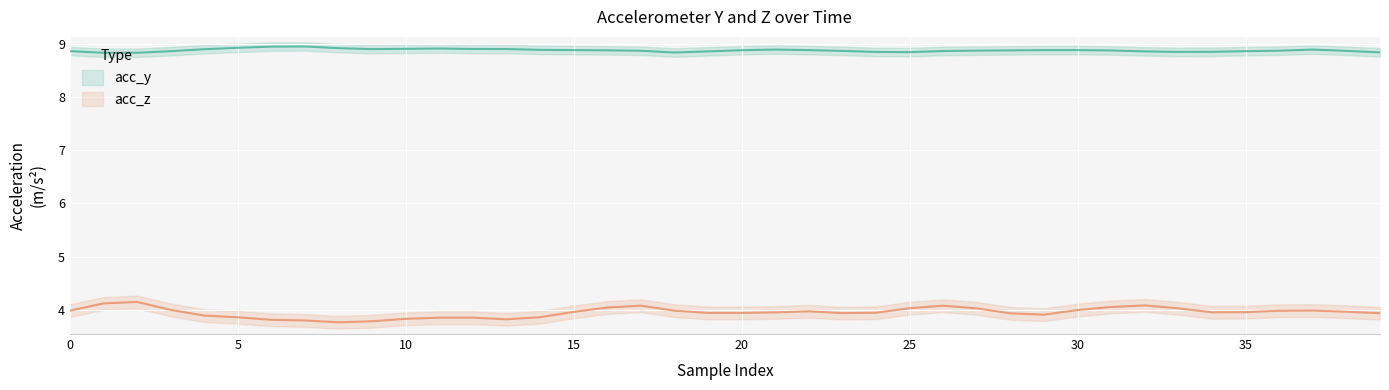

What are all the series names shown in the legend?

acc_y, acc_z